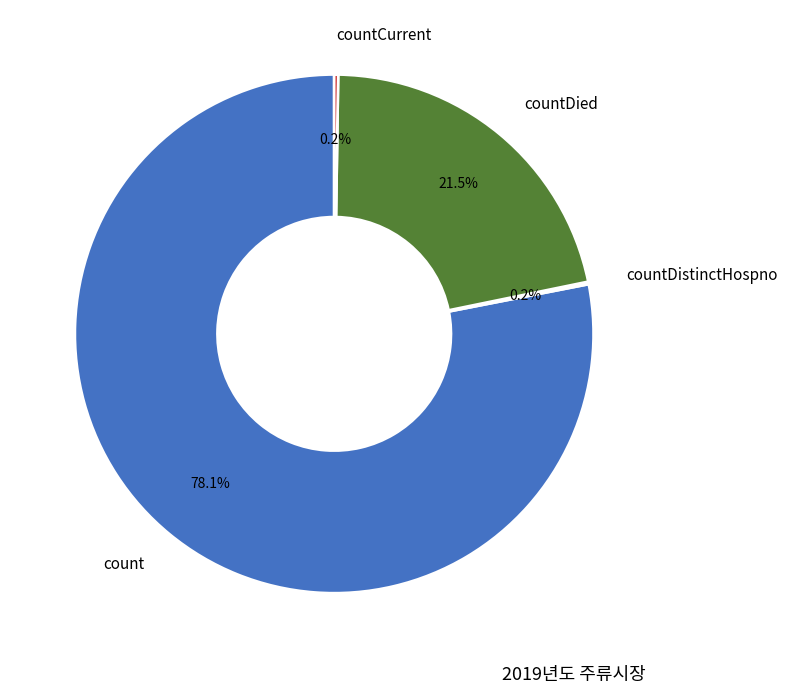

Is there a majority slice in this chart?

Yes